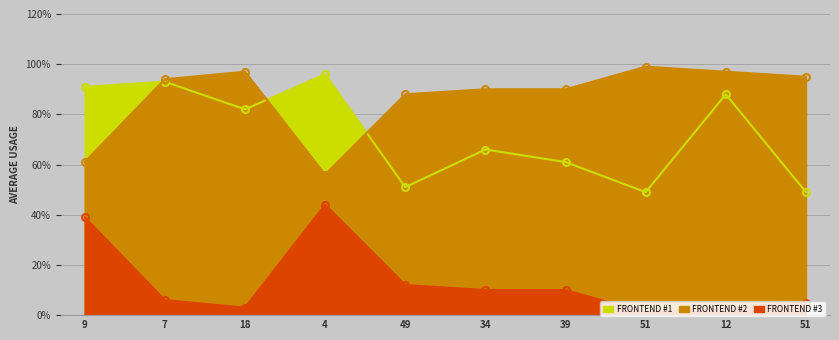

Rank the series at 51 from highest to lowest value.

col_2, col_1, col_3